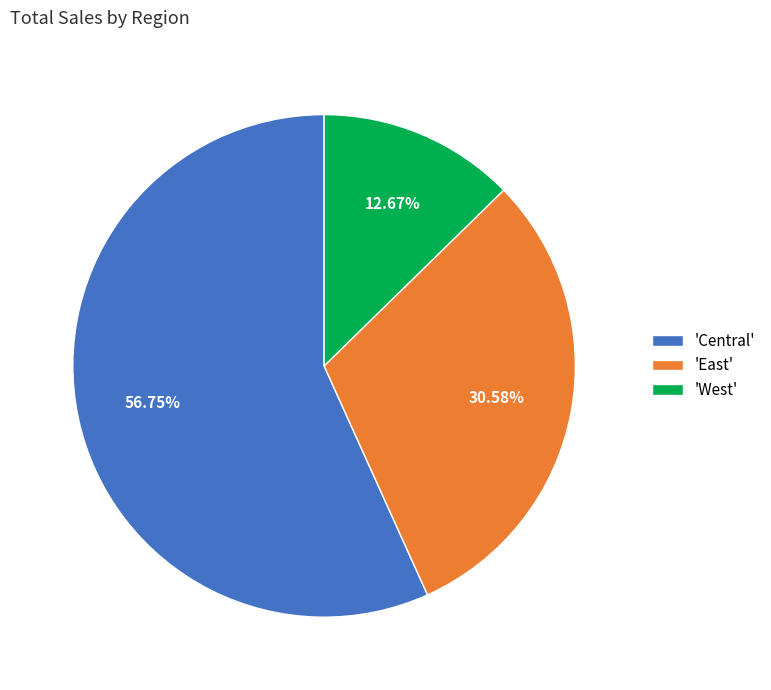

Approximately how many times larger is the value at 'Central' compared to 'West'?

4.5